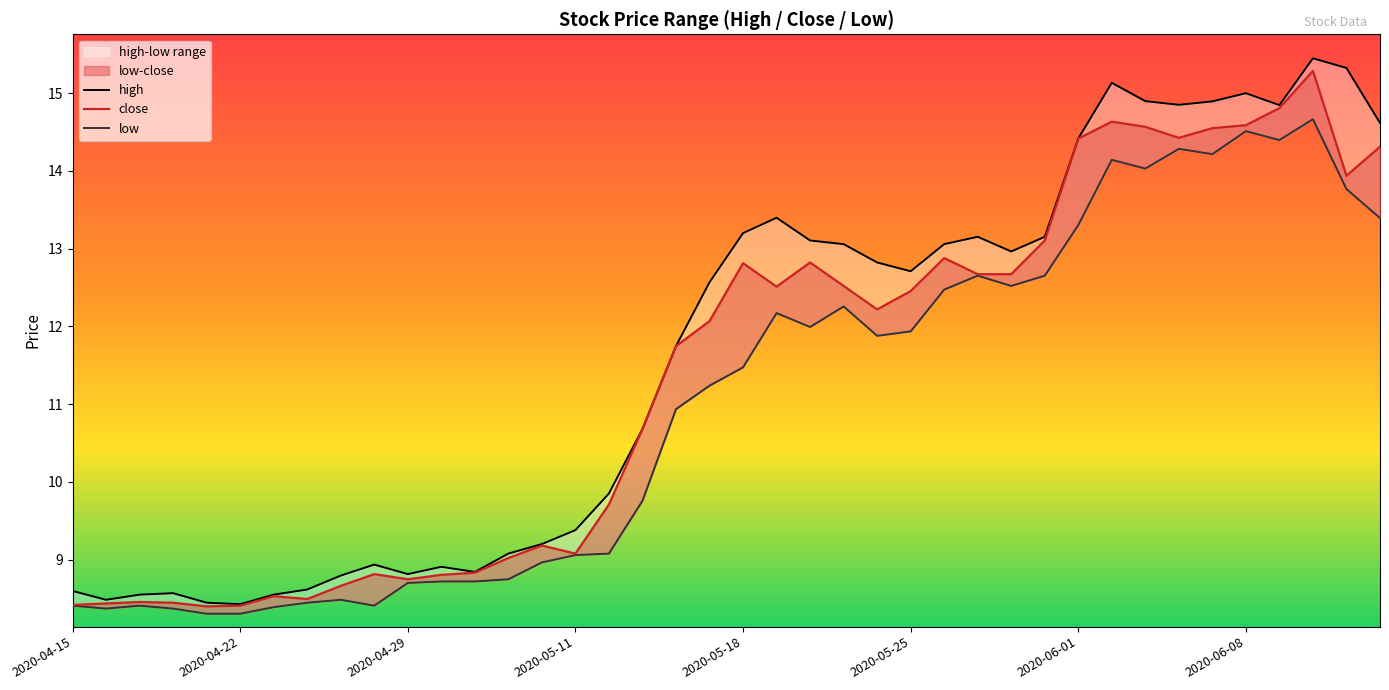

What is the total value across all series at 2020-04-21?

25.2